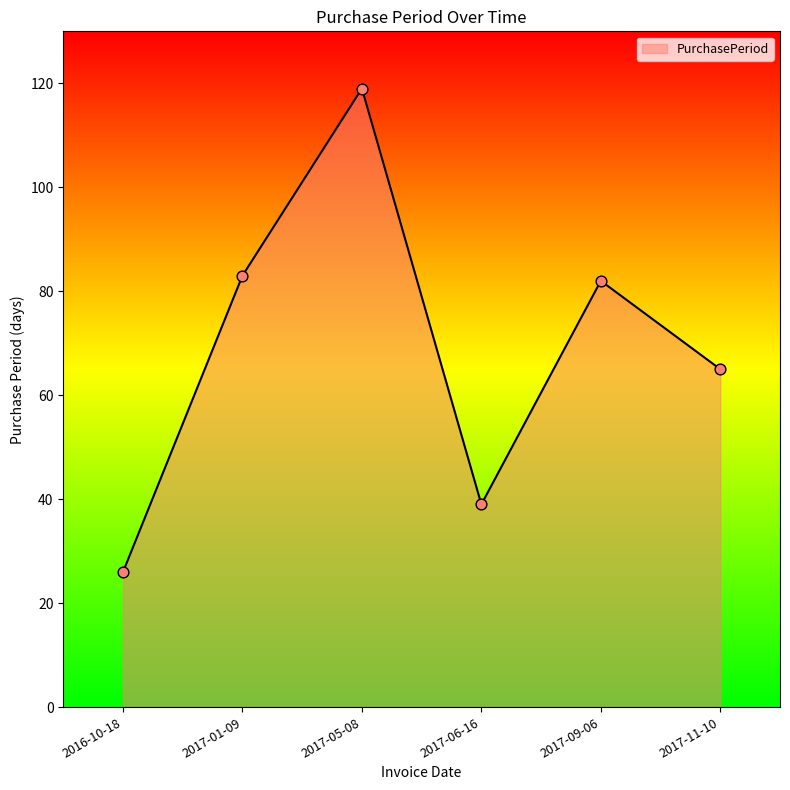

Which has a higher value, 2017-11-10 or 2017-06-16?

2017-11-10